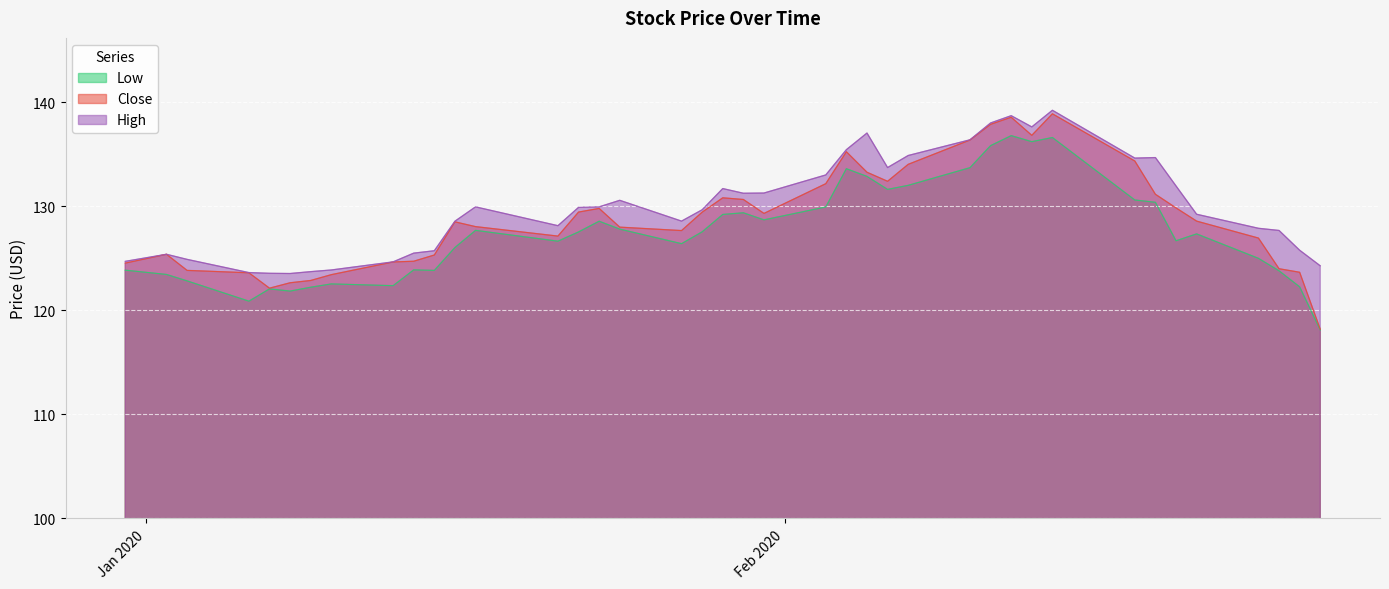

True or false: Close and Low cross at least once.

False